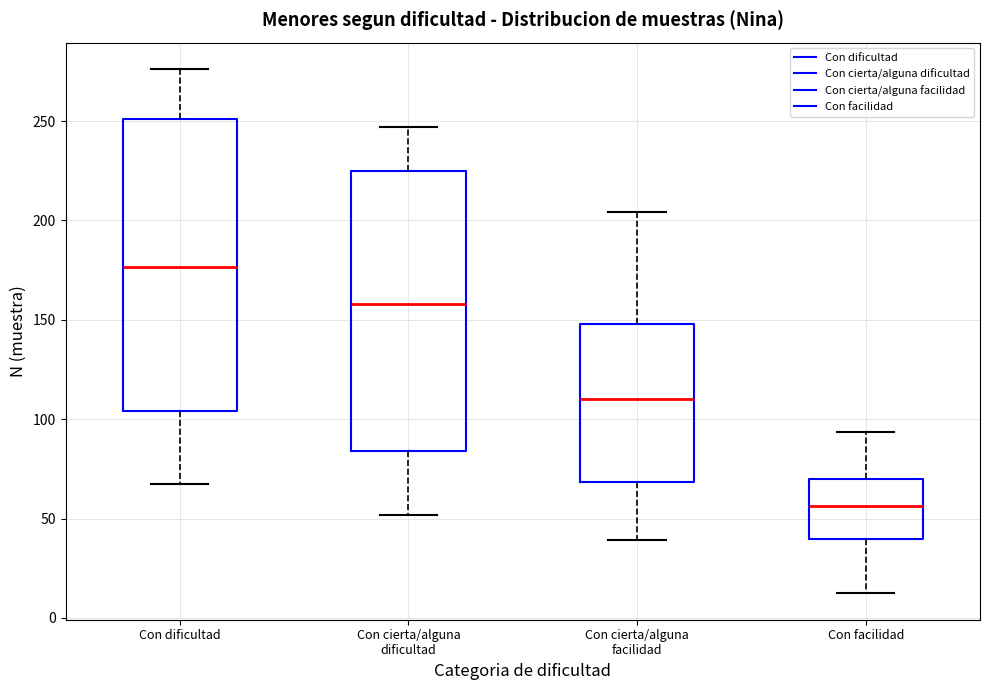

Which box's median line is the lowest?

Con facilidad